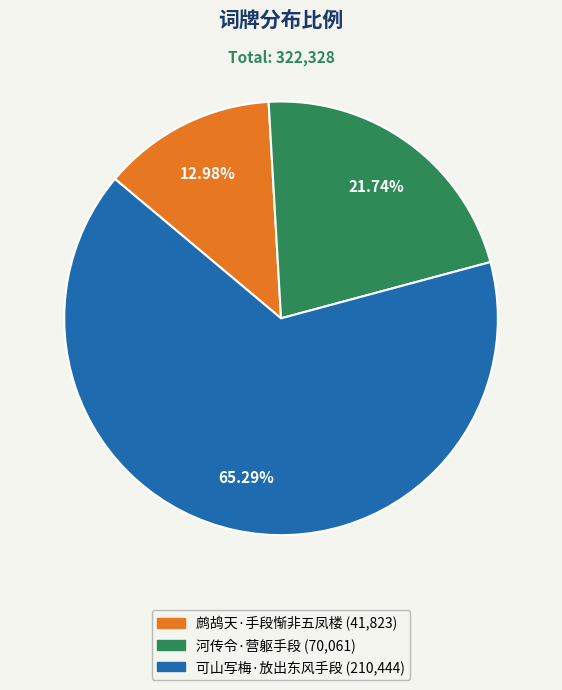

Rank the categories by value from highest to lowest.

可山写梅·放出东风手段, 河传令·营躯手段, 鹧鸪天·手段惭非五凤楼